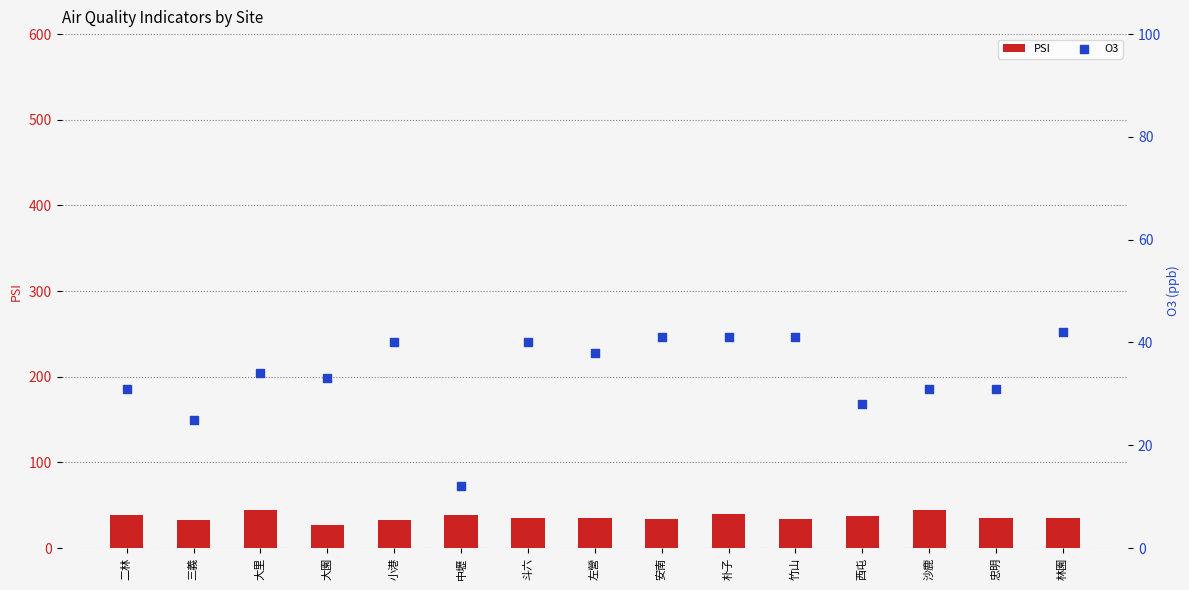

What is the total value across all series at 竹山?

75